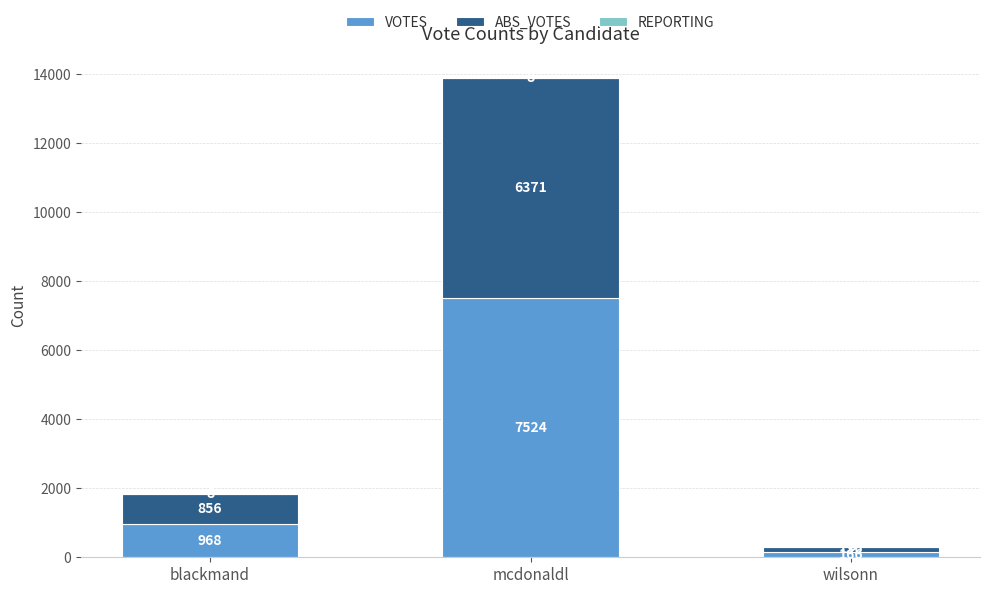

What is the maximum value for VOTES?

7524